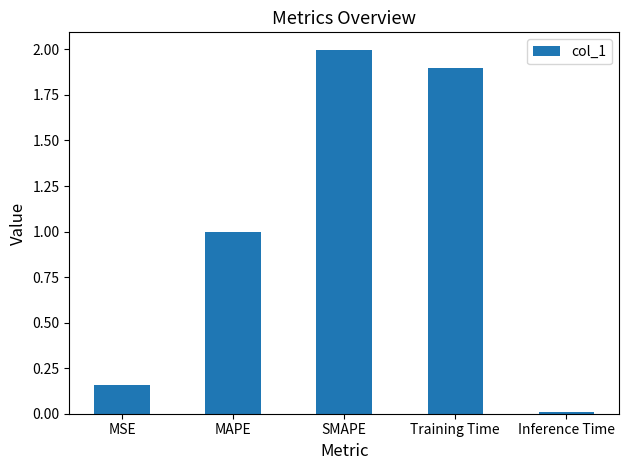

The value at Inference Time is 0.0. True or false?

True